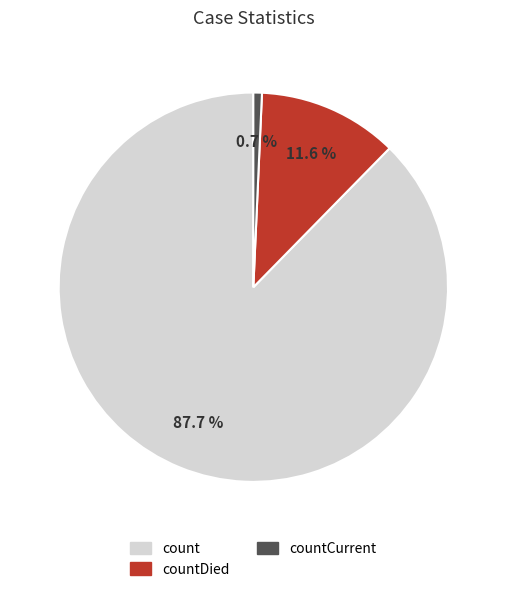

Does any single category account for the majority?

Yes